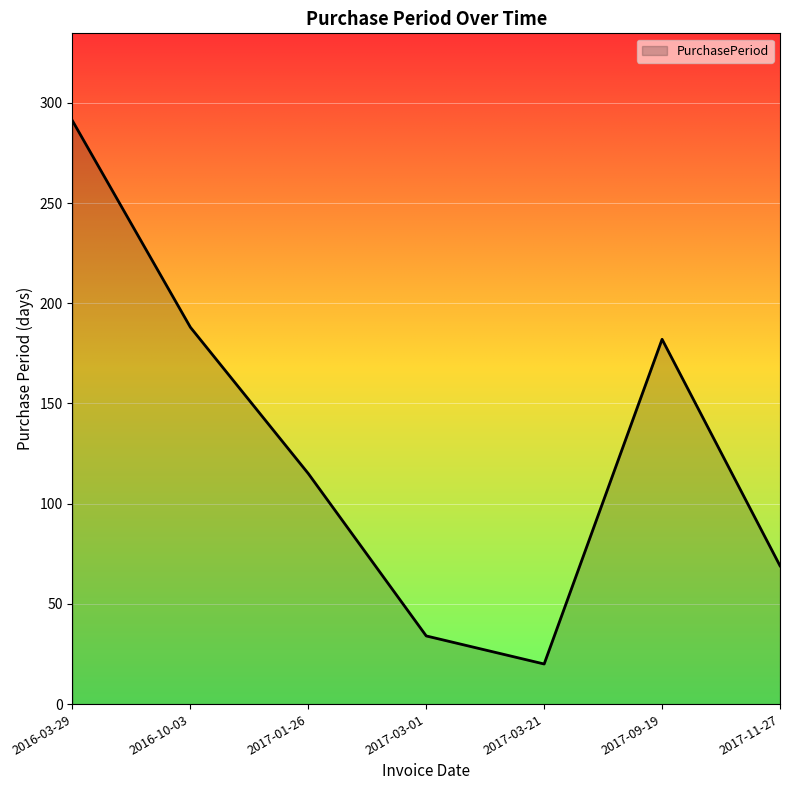

At which category does the chart reach its minimum across all series?

2017-03-21